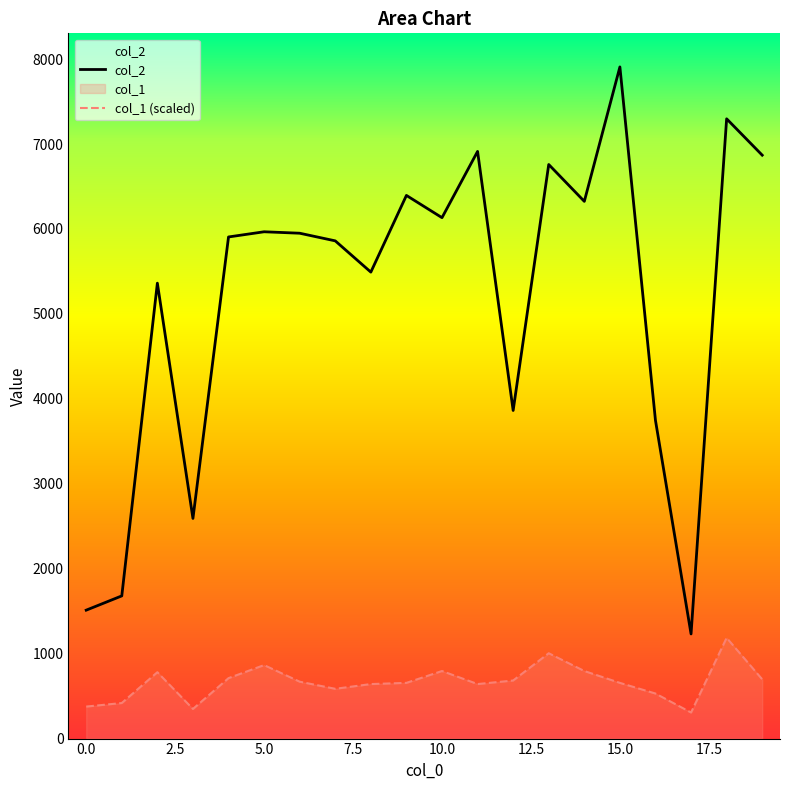

At 5, list the series in order from smallest to largest.

col_1, col_2